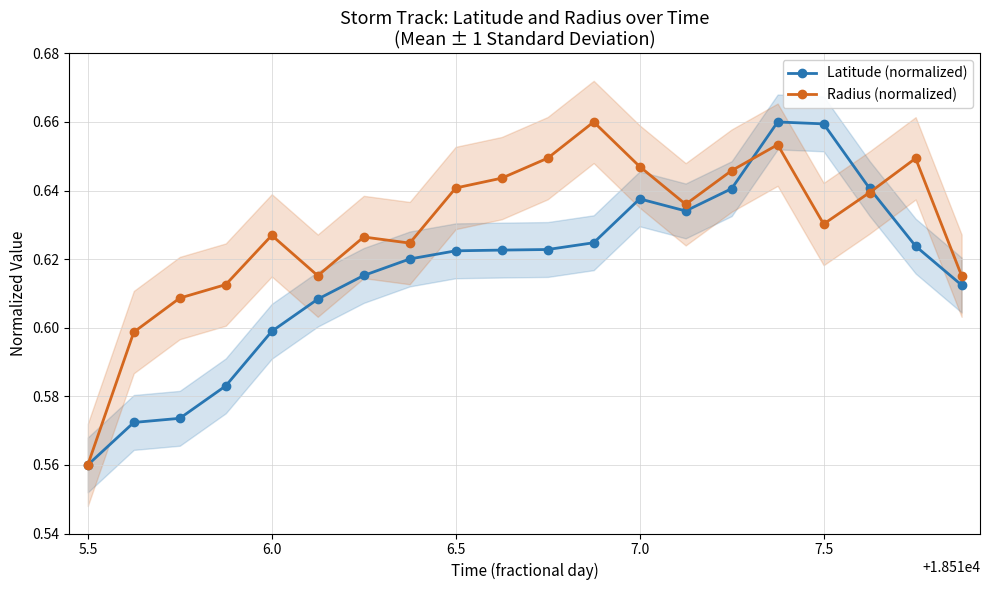

Does the chart have visible grid lines?

Yes